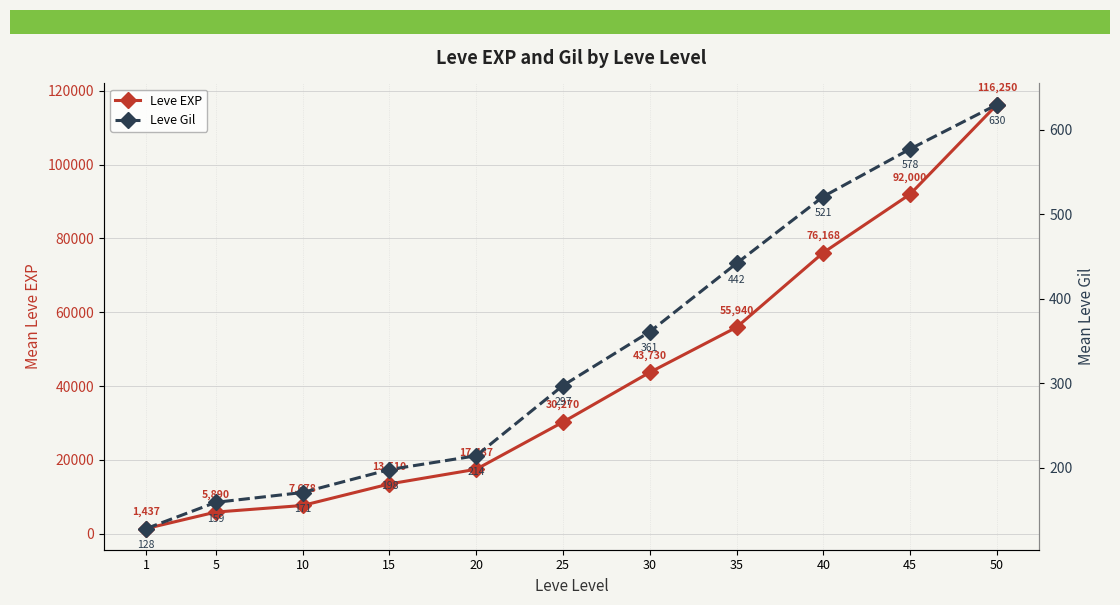

The value of Leve EXP at 40 is 76168.0. True or false?

True